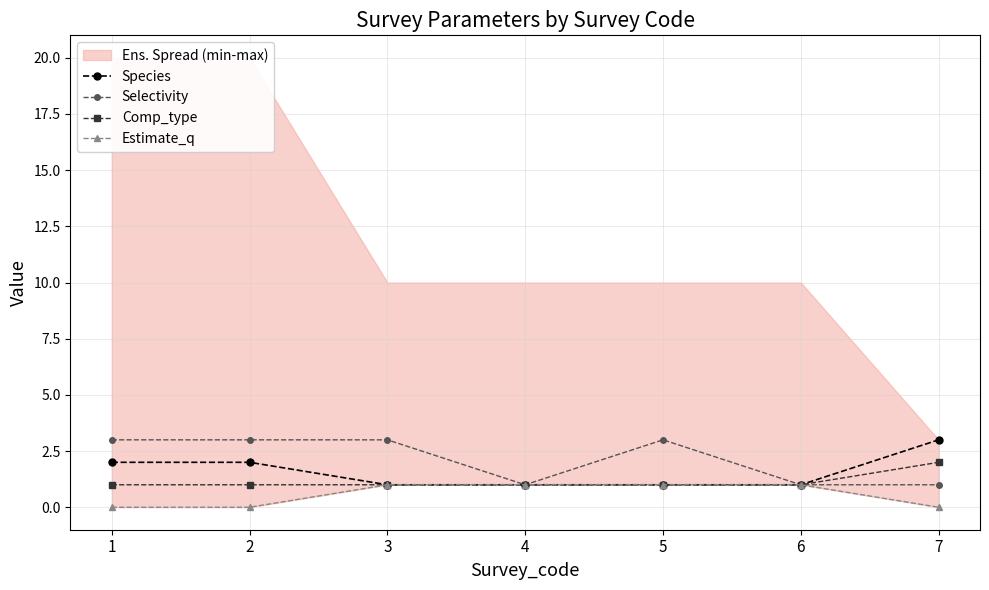

At which category is the sum across all series the highest?

1